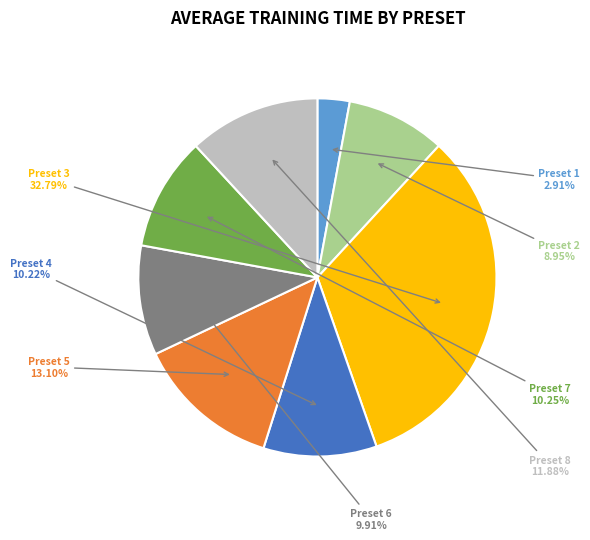

Is there a majority slice in this chart?

No